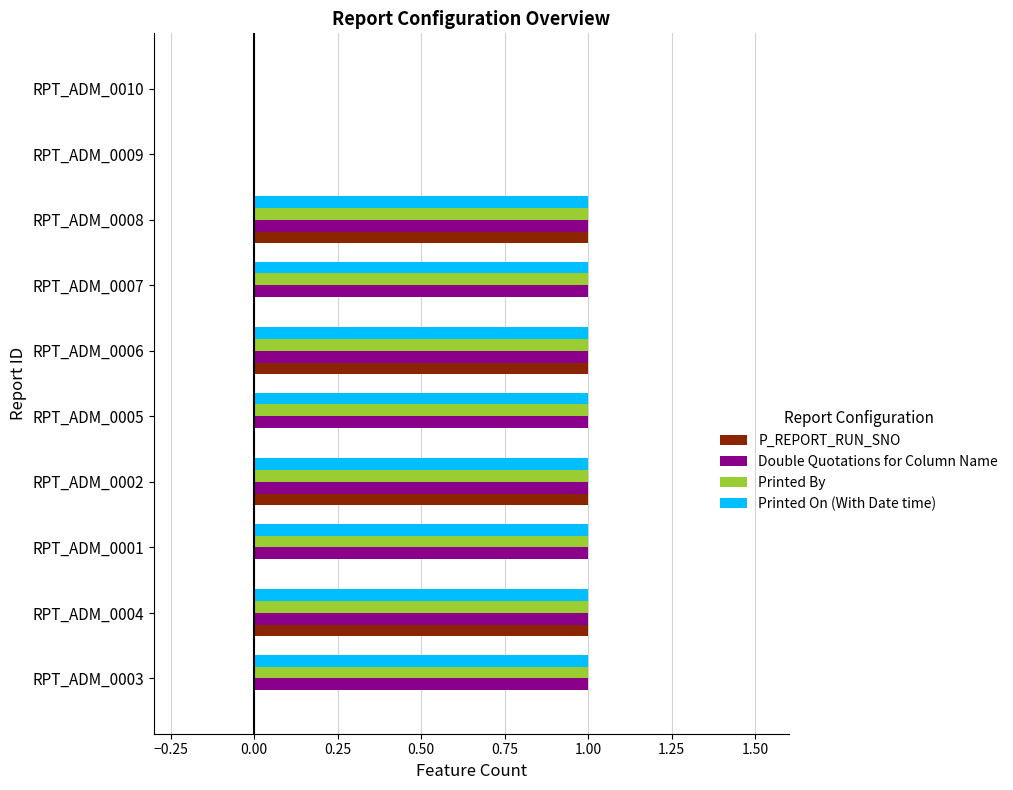

What is the total value across all series at RPT_ADM_0002?

4